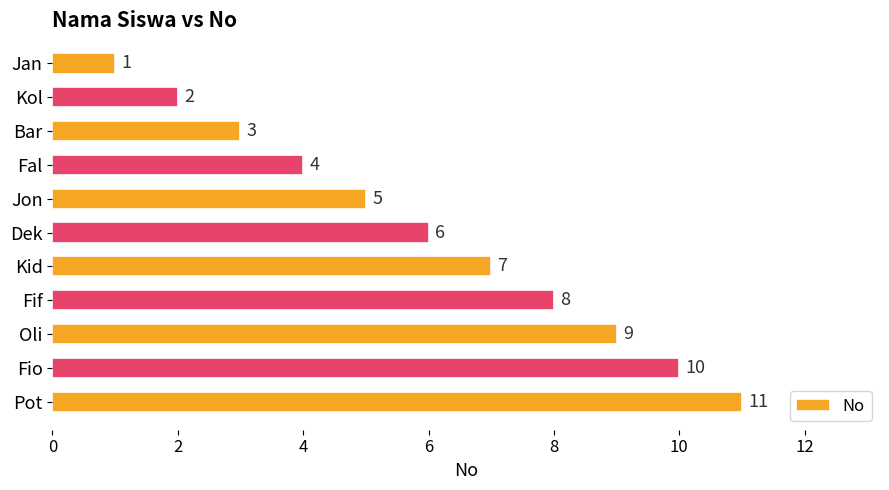

Between Kol and Jon, which is larger?

Jon